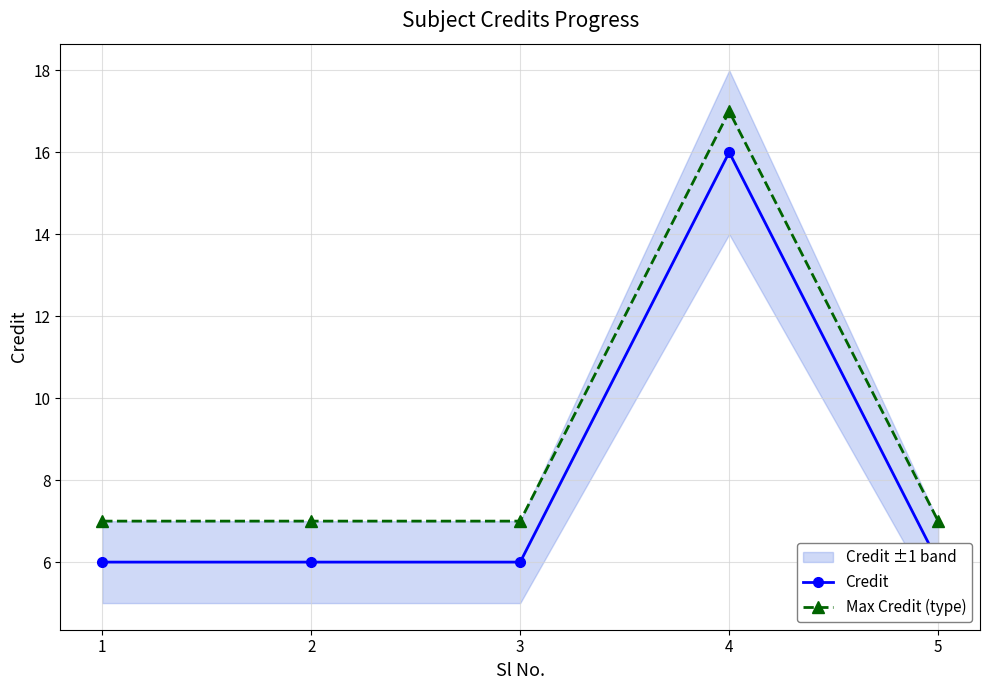

What is the difference between the maximum and minimum values in the Credit series?

10